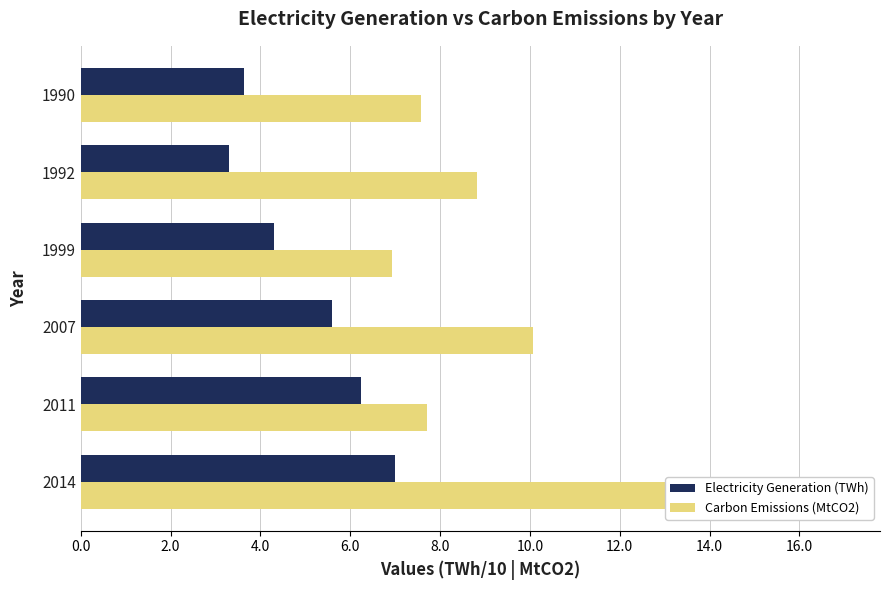

Which series has the largest total across all categories?

Carbon Emissions (MtCO2)